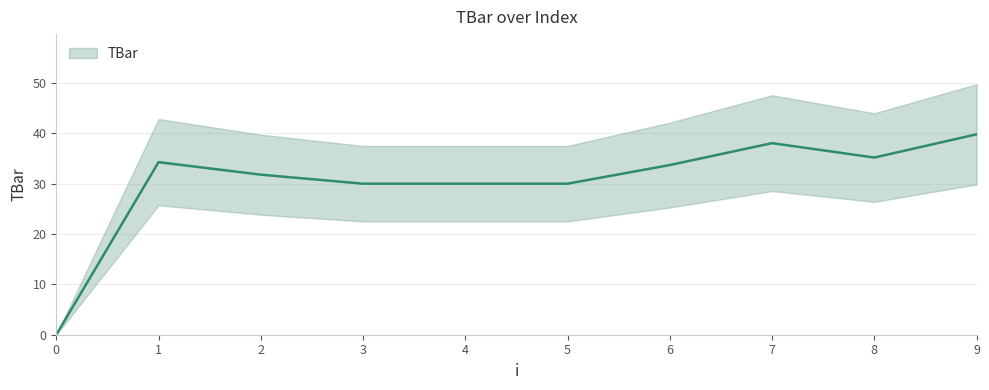

What is the difference between the maximum and second lowest values?

9.8